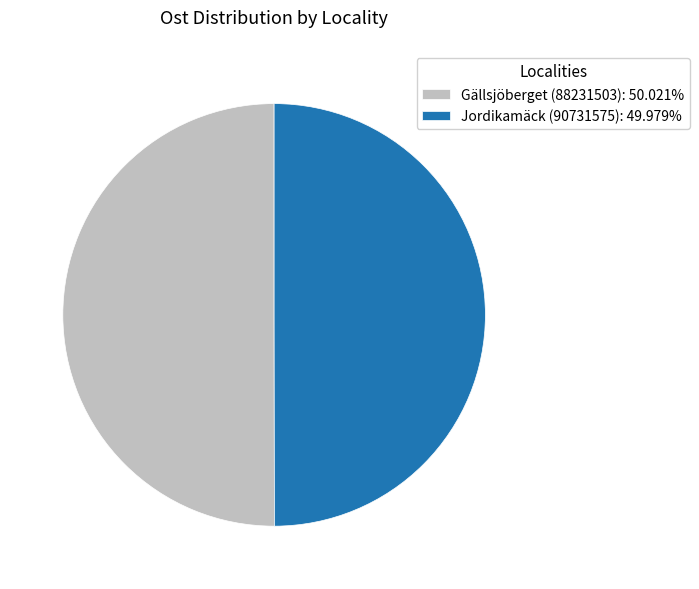

Approximately how many times larger is the value at Gällsjöberget (88231503): 50.021% compared to Jordikamäck (90731575): 49.979%?

1.0